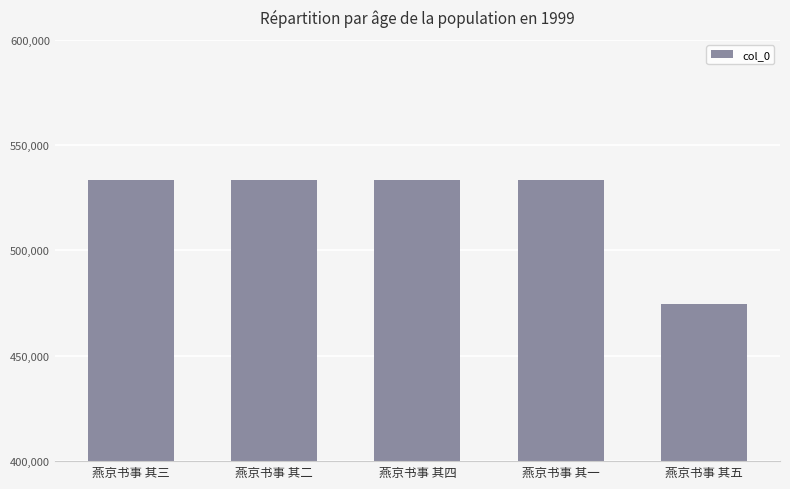

What value does the data have at 燕京书事 其三, to the nearest 10?

533500